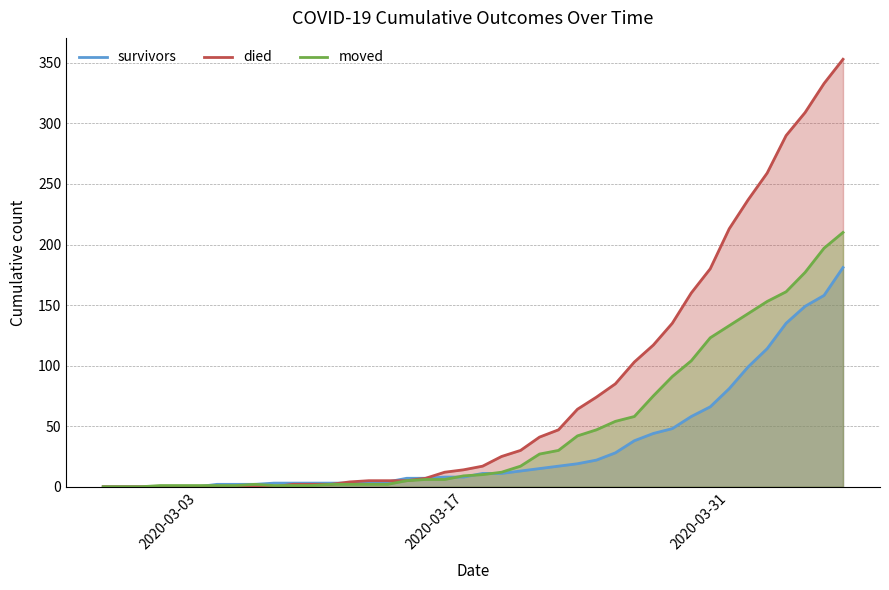

What is the maximum value for survivors?

181